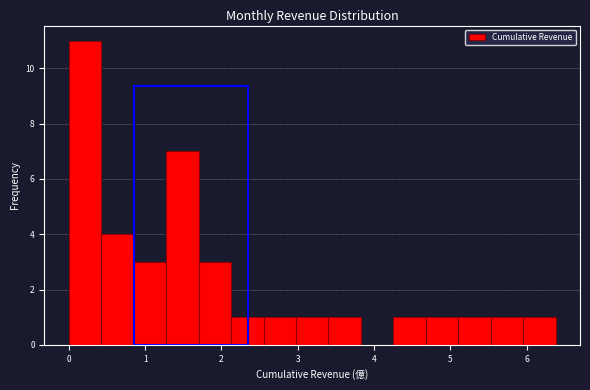

What is the height of the bar covering 2.6 to 3.0 on the x-axis? Neither the bar edges nor the heights are printed on the chart, so give them approximately, as read against the axes.

1